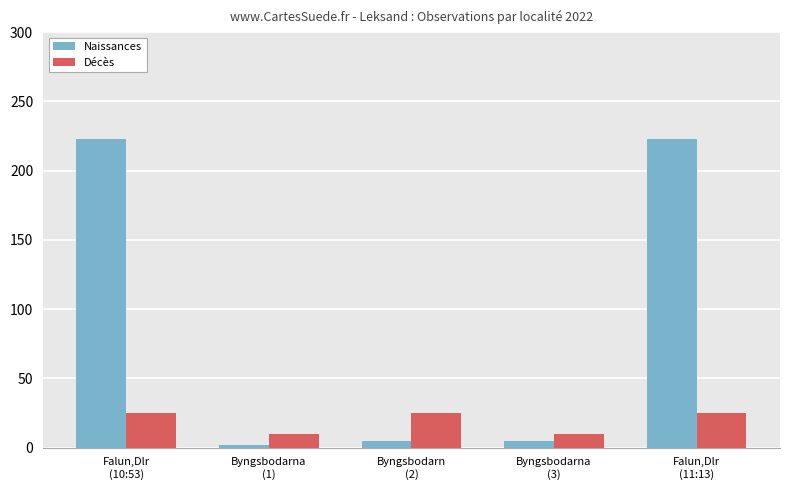

Is the value of Naissances at Falun,Dlr
(10:53) greater than the value of Décès at Falun,Dlr
(10:53)?

Yes